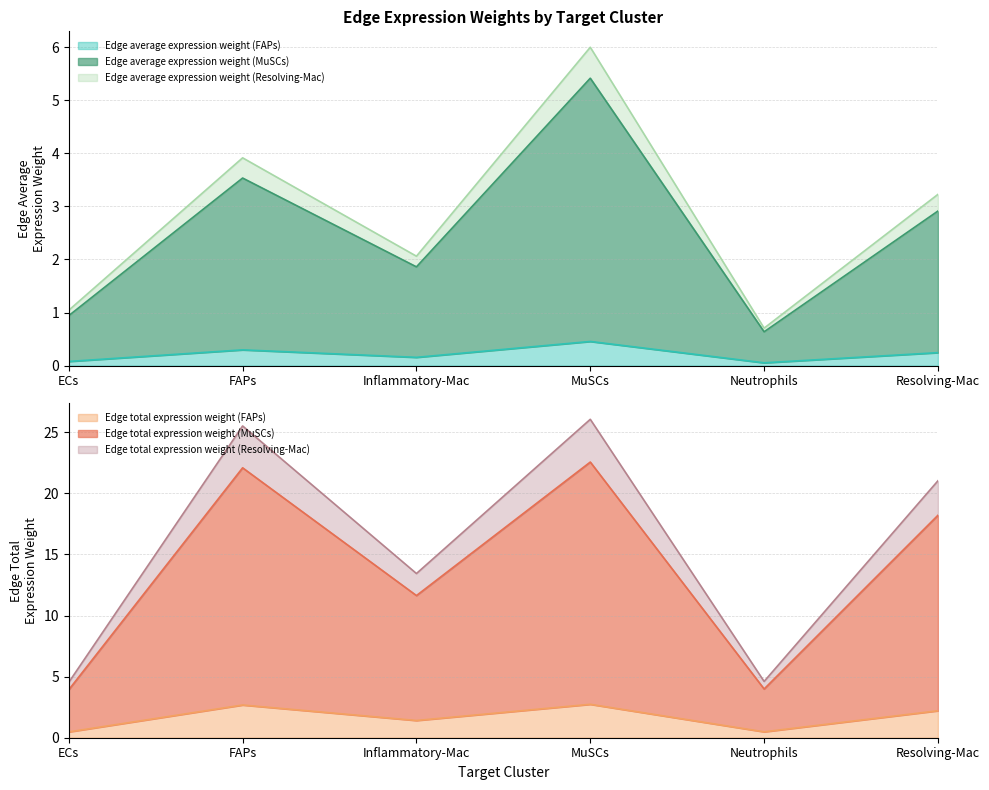

Between ECs and MuSCs, which is larger?

MuSCs